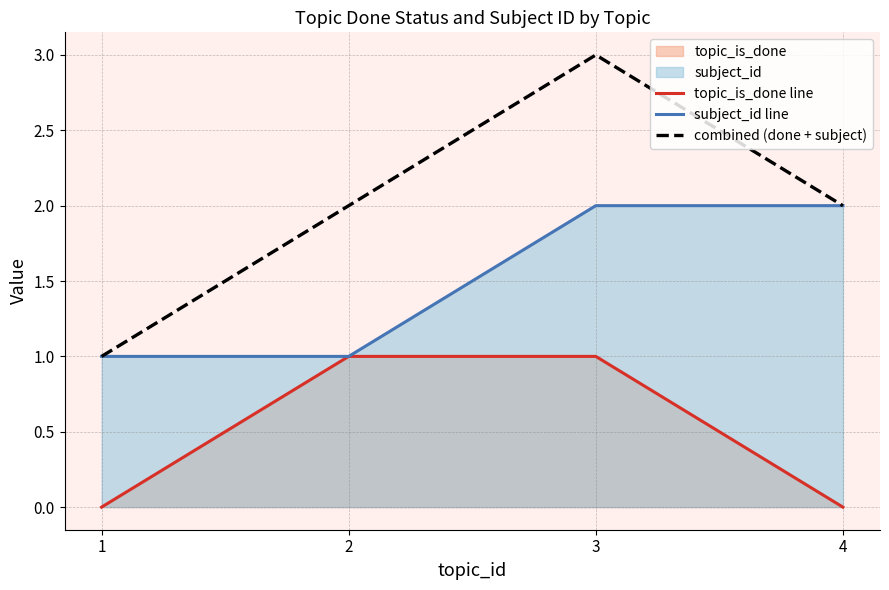

Is it true that topic_is_done line equals 0 at 1?

True